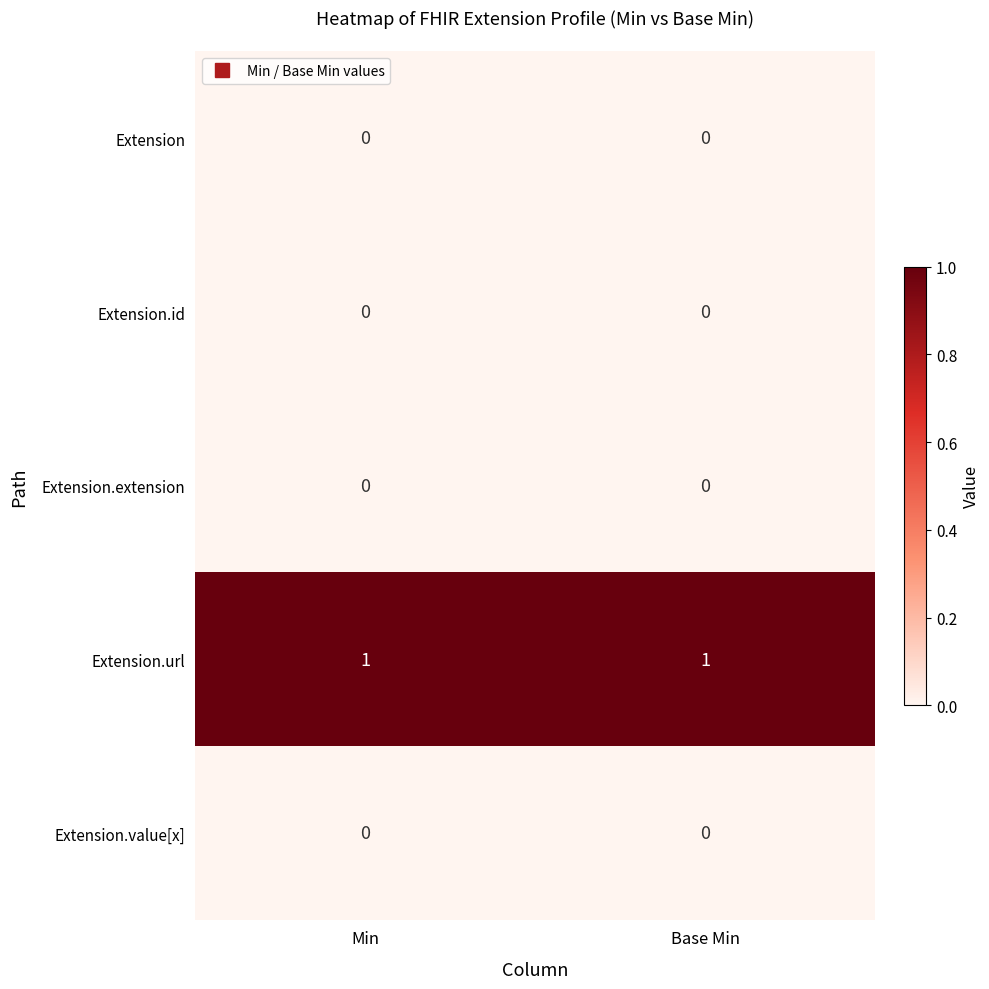

Reading left to right, transcribe all the data shown in this chart.

Extension: 0	0
Extension.id: 0	0
Extension.extension: 0	0
Extension.url: 1	1
Extension.value[x]: 0	0